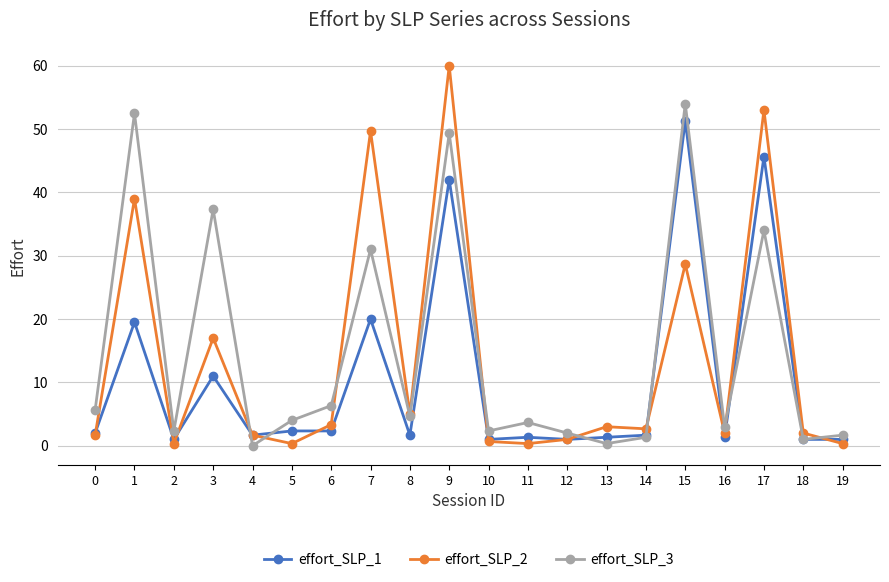

True or false: effort_SLP_2 has a value of 3.0 at 13.

True